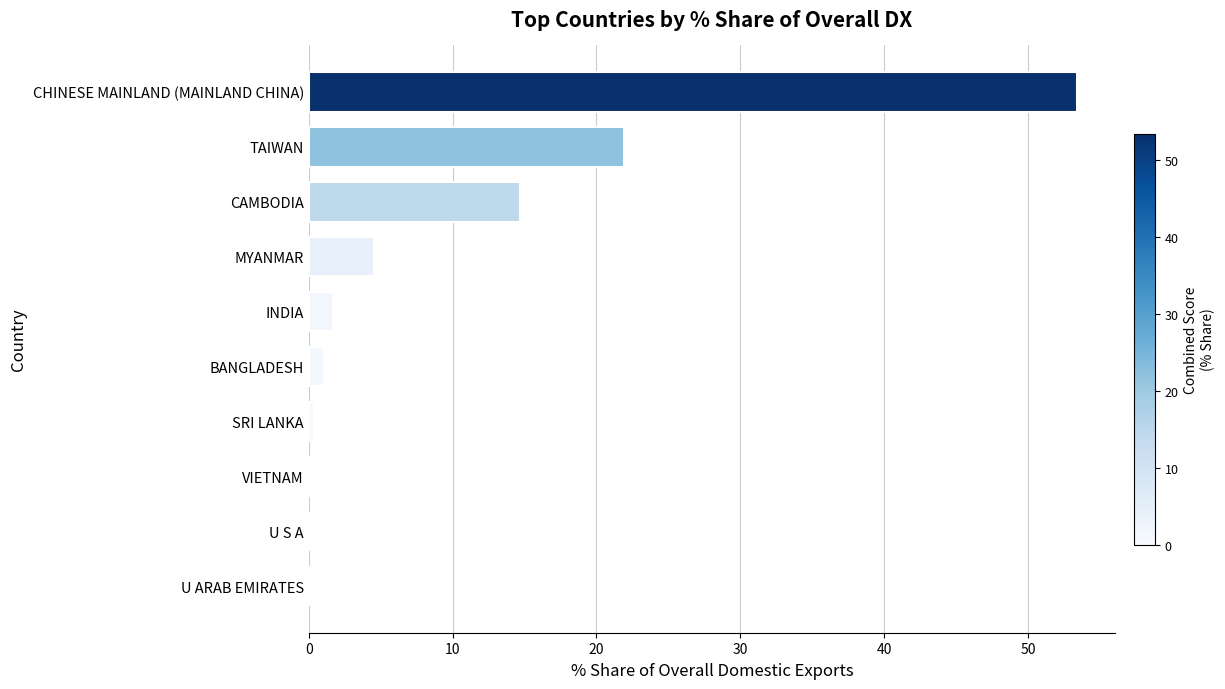

What is the change in value from INDIA to MYANMAR?

+2.9